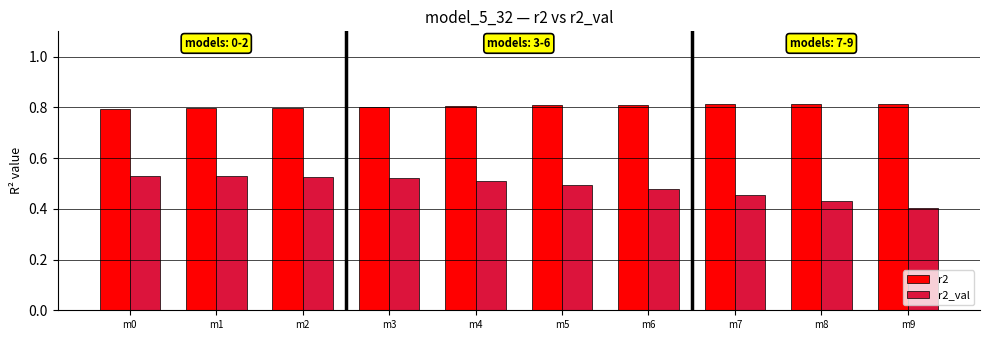

How many r2_val values are between 0 and 1?

10